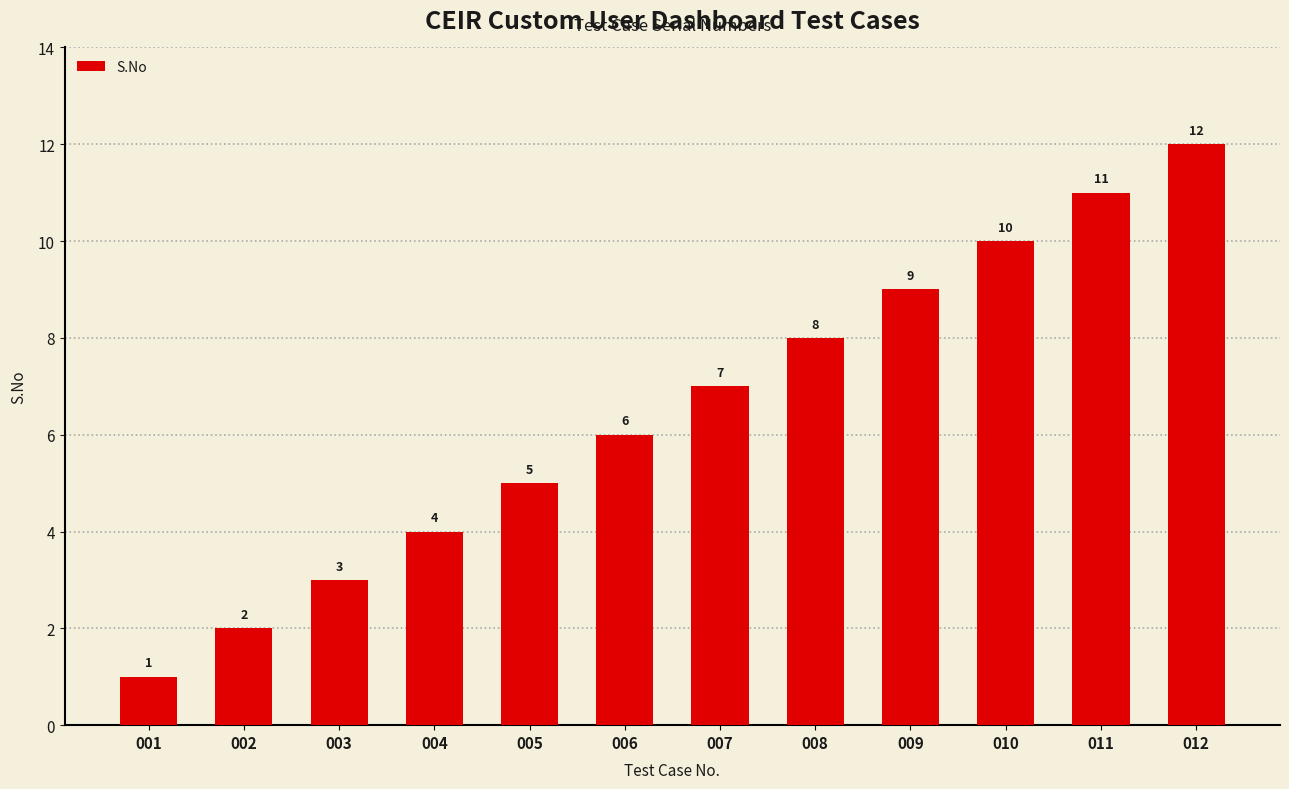

Reading left to right, what are all the values shown in this chart?

1	2	3	4	5	6	7	8	9	10	11	12